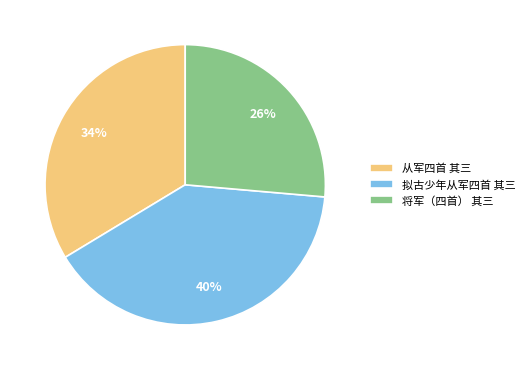

Is it true that 从军四首 其三 is 41% of the pie?

False